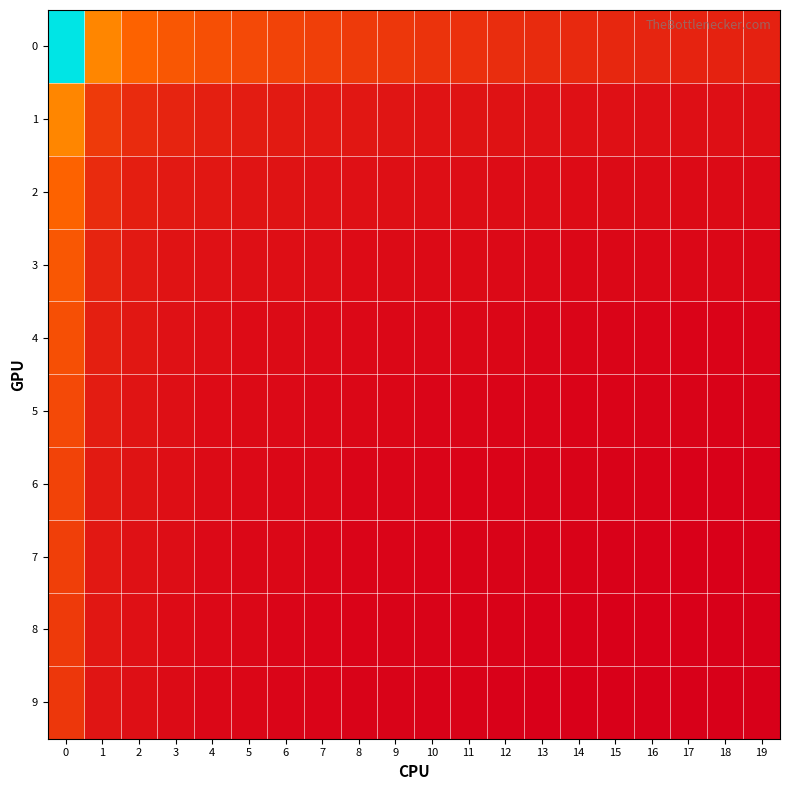

Reading left to right, transcribe all the data shown in this chart.

row_0: 0=29.7	1=10.1	2=7.8	3=7.1	4=6.5	5=6.1	6=5.7	7=5.3	8=5.0	9=4.8	10=4.5	11=4.3	12=4.1	13=3.9	14=3.8	15=3.7	16=3.5	17=3.4	18=3.3	19=3.2
row_1: 0=10.1	1=5.0	2=4.0	3=3.5	4=3.1	5=2.9	6=2.8	7=2.6	8=2.5	9=2.4	10=2.3	11=2.2	12=2.2	13=2.1	14=2.1	15=2.0	16=2.0	17=2.0	18=1.9	19=1.9
row_2: 0=7.8	1=4.0	2=3.0	3=2.7	4=2.5	5=2.3	6=2.2	7=2.1	8=2.0	9=2.0	10=1.9	11=1.9	12=1.8	13=1.8	14=1.7	15=1.7	16=1.6	17=1.6	18=1.6	19=1.6
row_3: 0=7.1	1=3.5	2=2.7	3=2.3	4=2.1	5=2.0	6=1.9	7=1.8	8=1.8	9=1.7	10=1.6	11=1.6	12=1.6	13=1.5	14=1.5	15=1.4	16=1.4	17=1.4	18=1.4	19=1.3
row_4: 0=6.5	1=3.1	2=2.5	3=2.1	4=1.9	5=1.8	6=1.6	7=1.6	8=1.5	9=1.4	10=1.4	11=1.4	12=1.3	13=1.3	14=1.3	15=1.2	16=1.2	17=1.2	18=1.2	19=1.1
row_5: 0=6.1	1=2.9	2=2.3	3=2.0	4=1.8	5=1.6	6=1.5	7=1.4	8=1.4	9=1.3	10=1.3	11=1.3	12=1.2	13=1.2	14=1.2	15=1.1	16=1.1	17=1.1	18=1.1	19=1.1
row_6: 0=5.7	1=2.8	2=2.2	3=1.9	4=1.6	5=1.5	6=1.4	7=1.4	8=1.3	9=1.2	10=1.2	11=1.2	12=1.1	13=1.1	14=1.1	15=1.1	16=1.0	17=1.0	18=1.0	19=1.0
row_7: 0=5.3	1=2.6	2=2.1	3=1.8	4=1.6	5=1.4	6=1.4	7=1.3	8=1.2	9=1.2	10=1.1	11=1.1	12=1.1	13=1.1	14=1.0	15=1.0	16=1.0	17=1.0	18=0.9	19=0.9
row_8: 0=5.0	1=2.5	2=2.0	3=1.8	4=1.5	5=1.4	6=1.3	7=1.2	8=1.2	9=1.1	10=1.1	11=1.1	12=1.0	13=1.0	14=1.0	15=0.9	16=0.9	17=0.9	18=0.9	19=0.9
row_9: 0=4.8	1=2.4	2=2.0	3=1.7	4=1.4	5=1.3	6=1.2	7=1.2	8=1.1	9=1.1	10=1.1	11=1.0	12=1.0	13=1.0	14=0.9	15=0.9	16=0.9	17=0.9	18=0.9	19=0.8